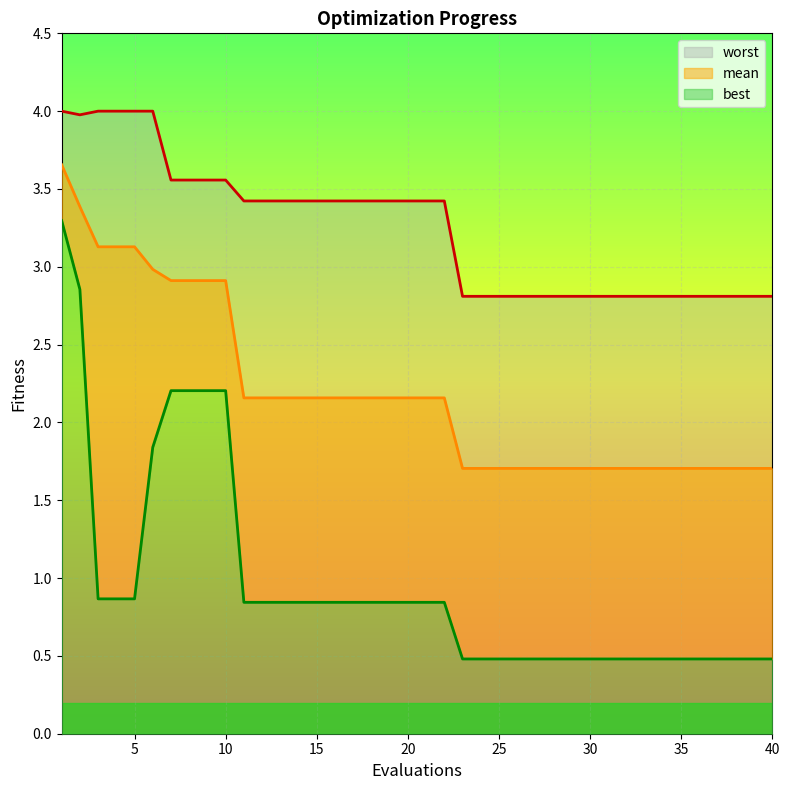

The value of worst at 23 is 1.3. True or false?

False